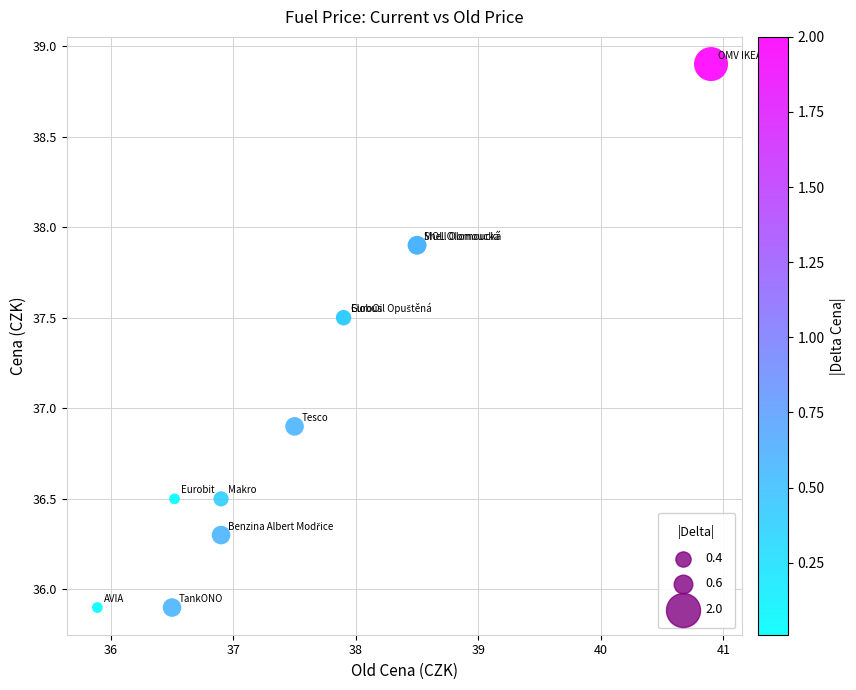

What Y value in the scatter plot is closest to 37?

36.9